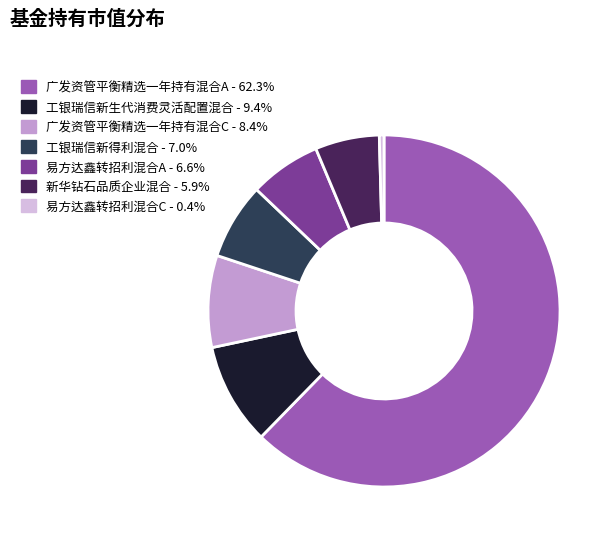

Which slice represents more than half of the pie?

广发资管平衡精选一年持有混合A